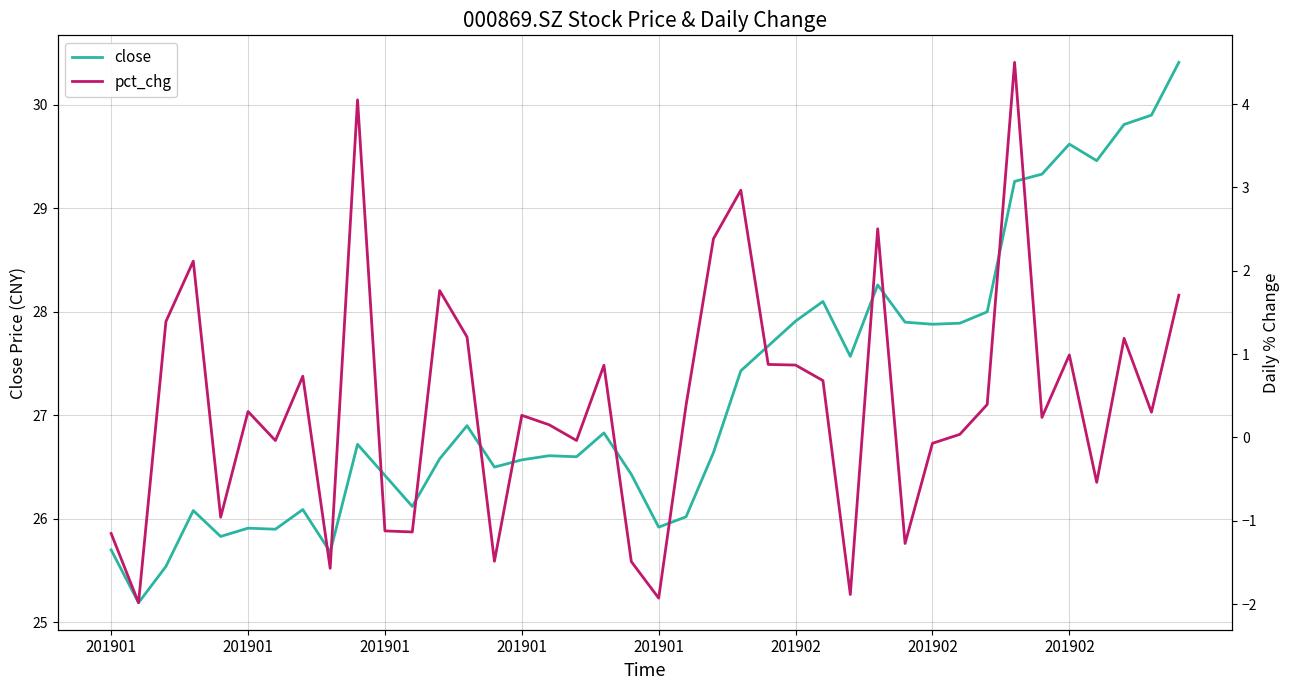

The value of close at 12 is 26.6. True or false?

True